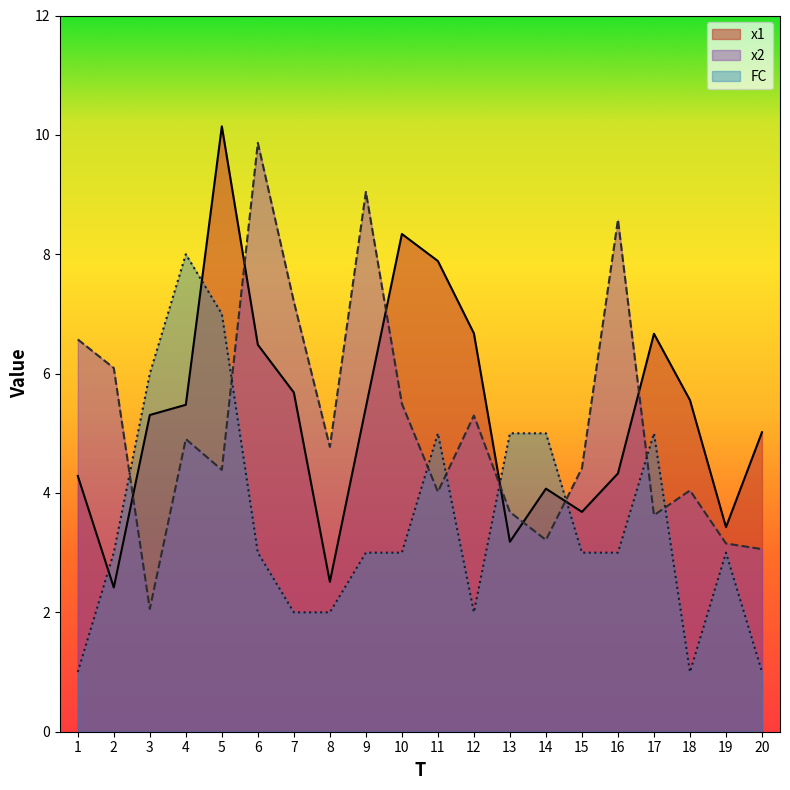

What is the minimum value for x1?

2.4